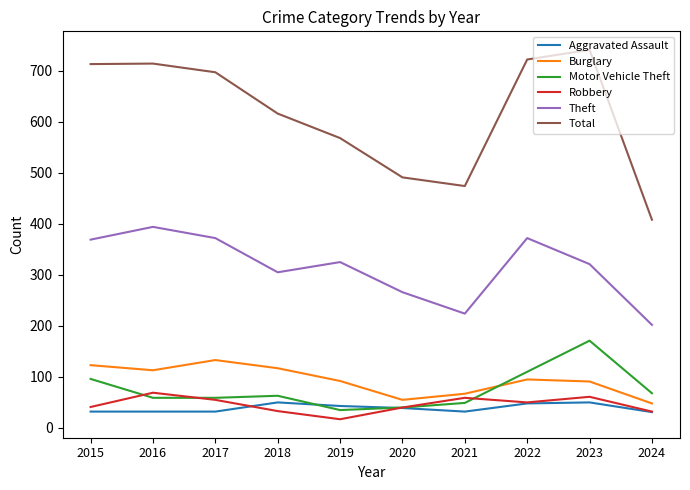

Is the value of Theft at 2018 greater than the value of Aggravated Assault at 2024?

Yes